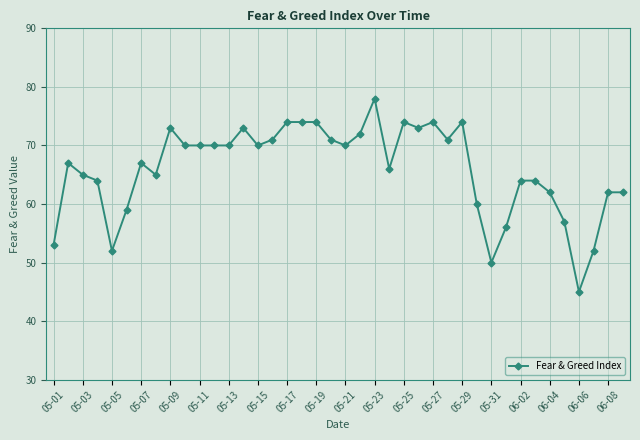

What is the value of the 34th point from the left?

64